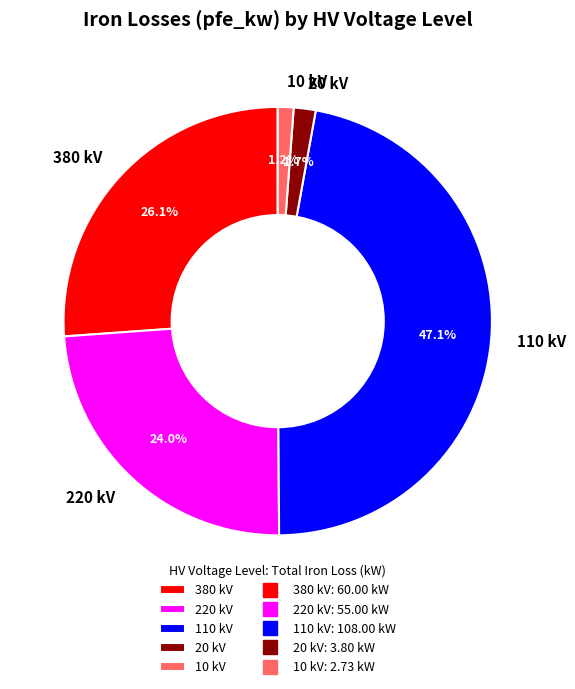

Which slice is the largest?

110 kV